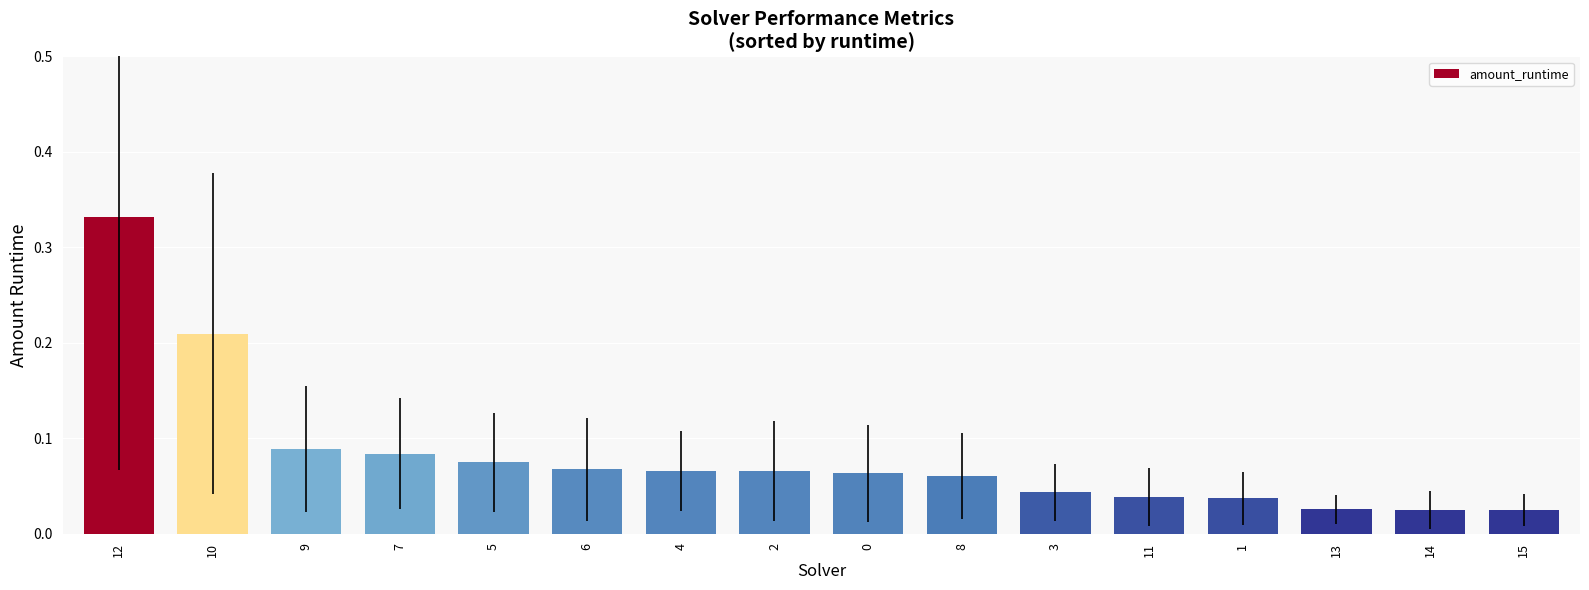

What is the sum of all values?

1.3